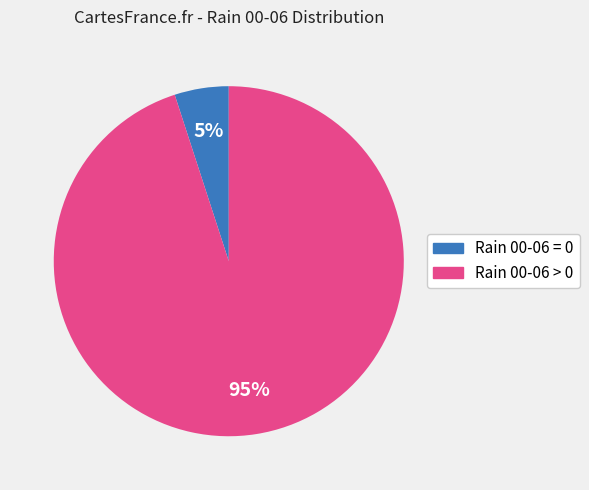

Does any single category account for the majority?

Yes